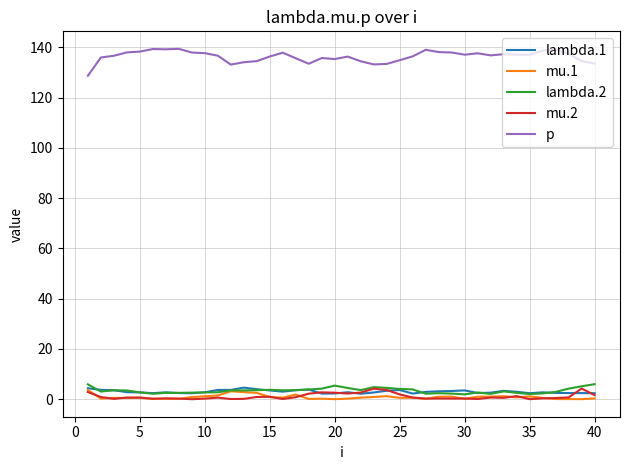

Which series has the largest range (max minus min)?

p